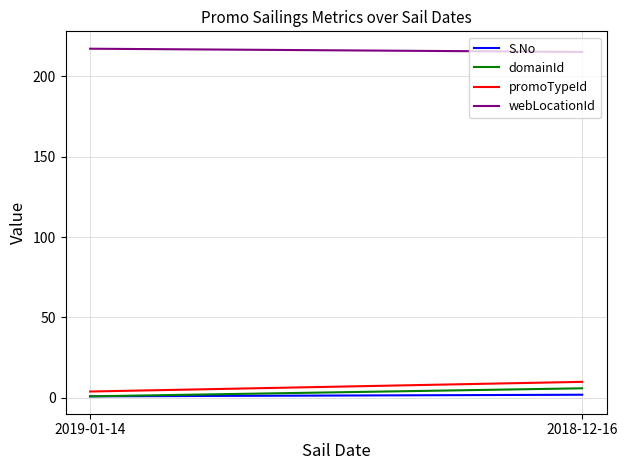

Which series has the largest range (max minus min)?

promoTypeId